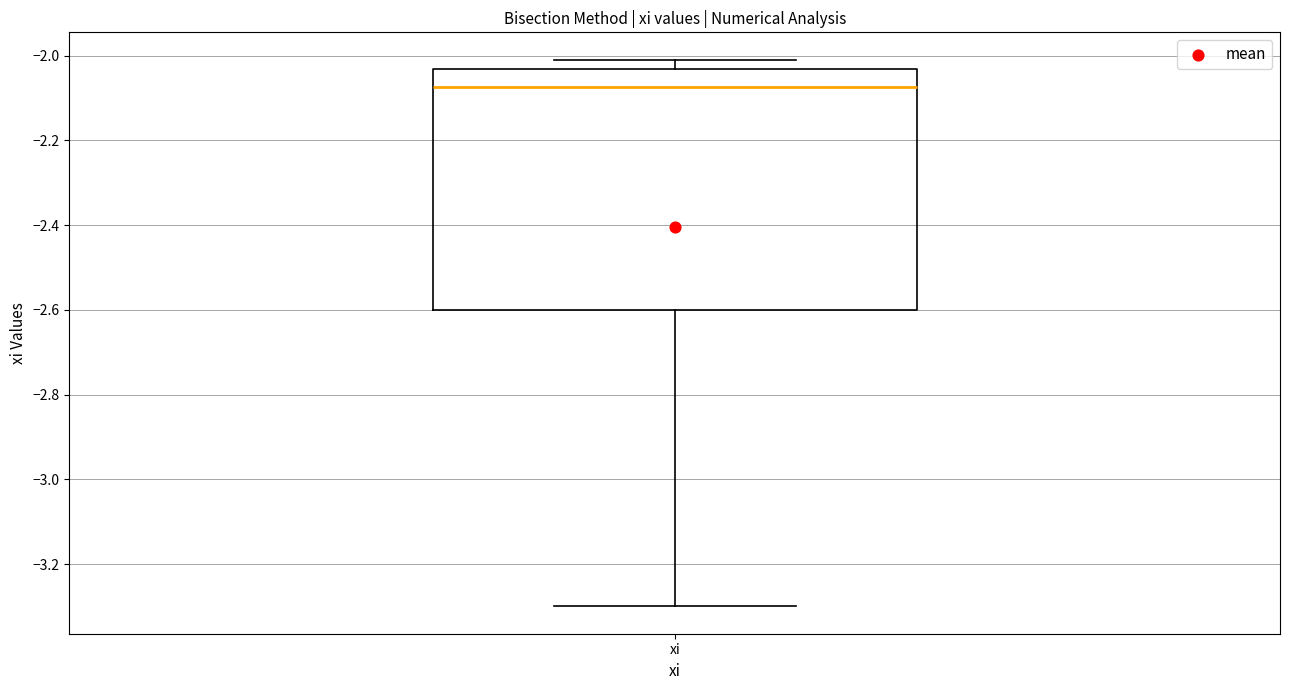

Read this box plot against the y-axis: the position of the median line, the range covered by the box, and the ends of both whiskers. The values are not printed on the chart, so give them approximately, as read against the axis.

median -2.08, box -2.60 to -2.04, whiskers -3.30 to -2.00